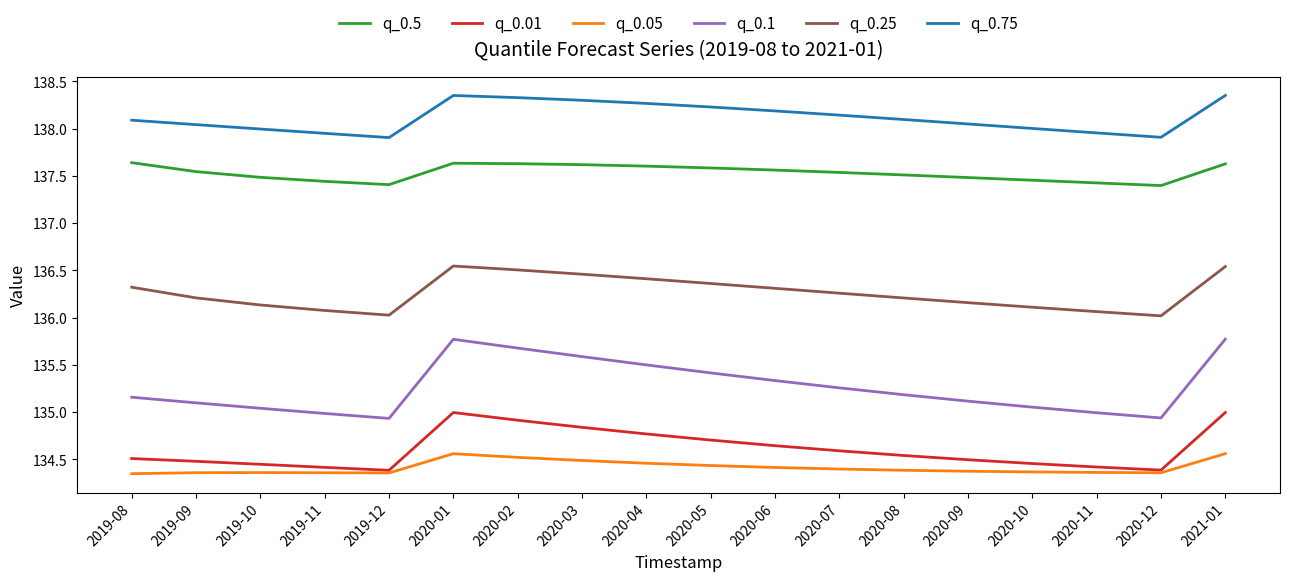

What is the highest value of the q_0.5 series?

137.6